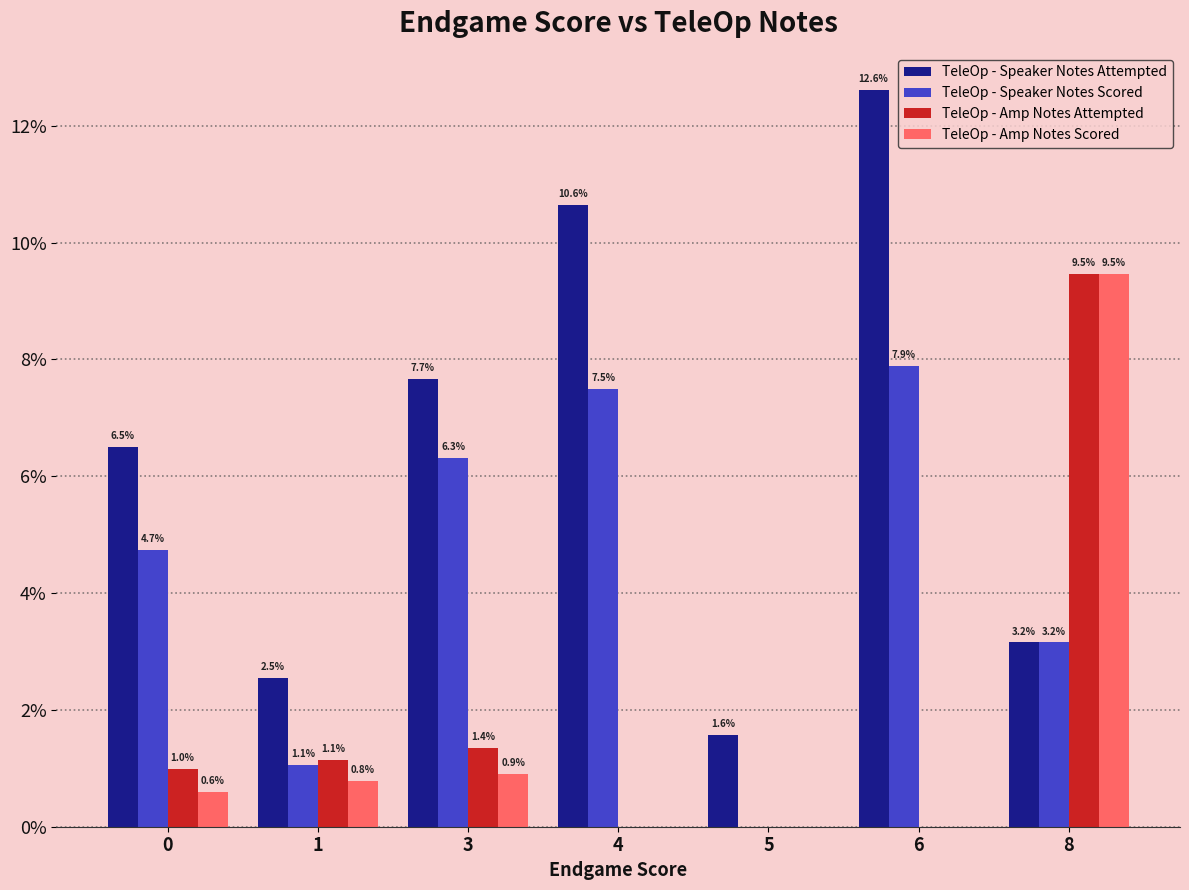

How many data points in TeleOp - Amp Notes Scored are above 0?

4